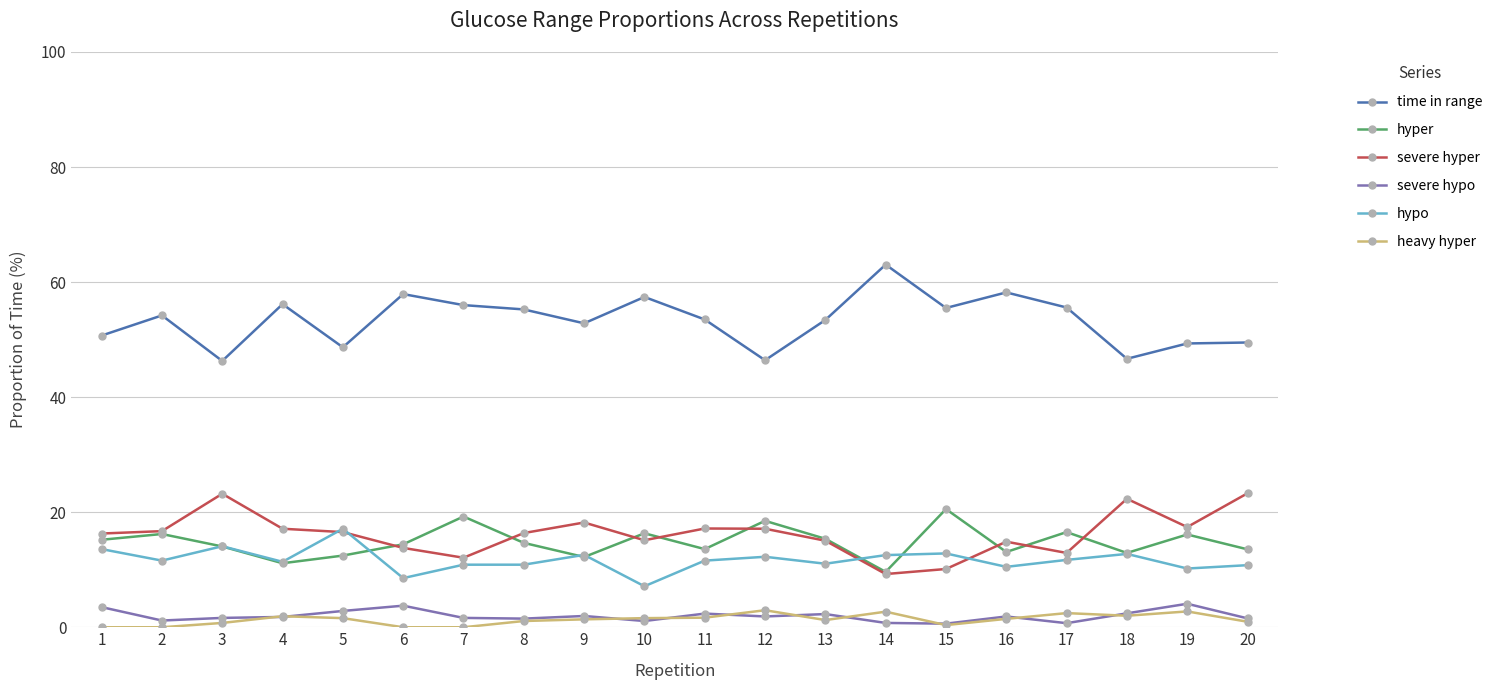

What is the average value of the time in range series?

53.3